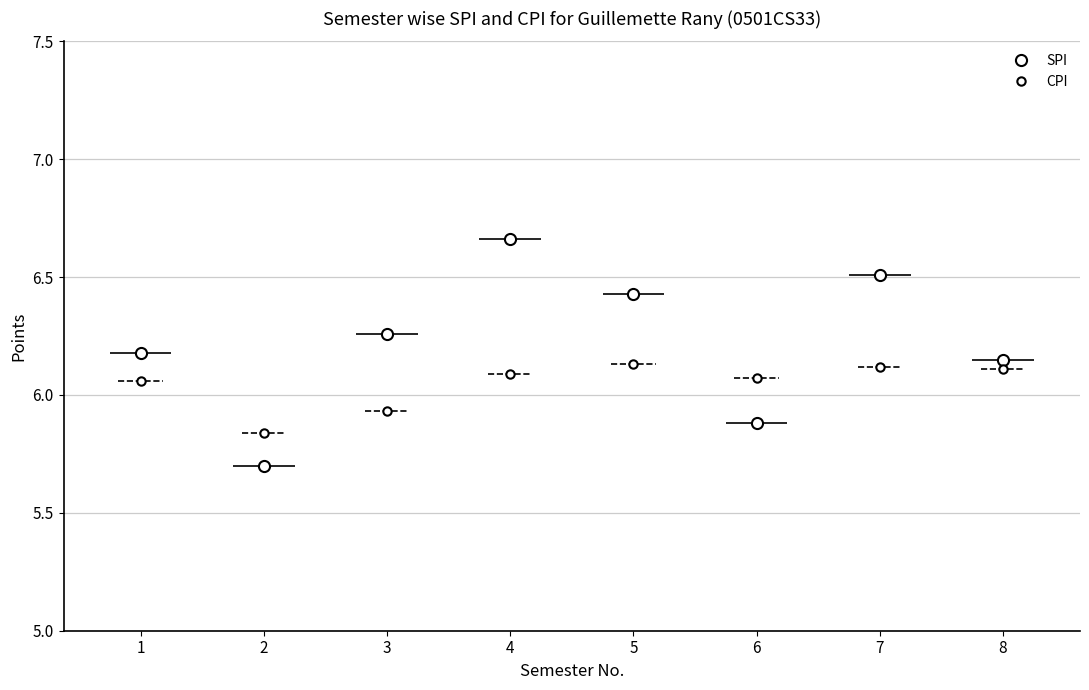

What is the difference between the maximum and minimum values in the CPI series?

0.3